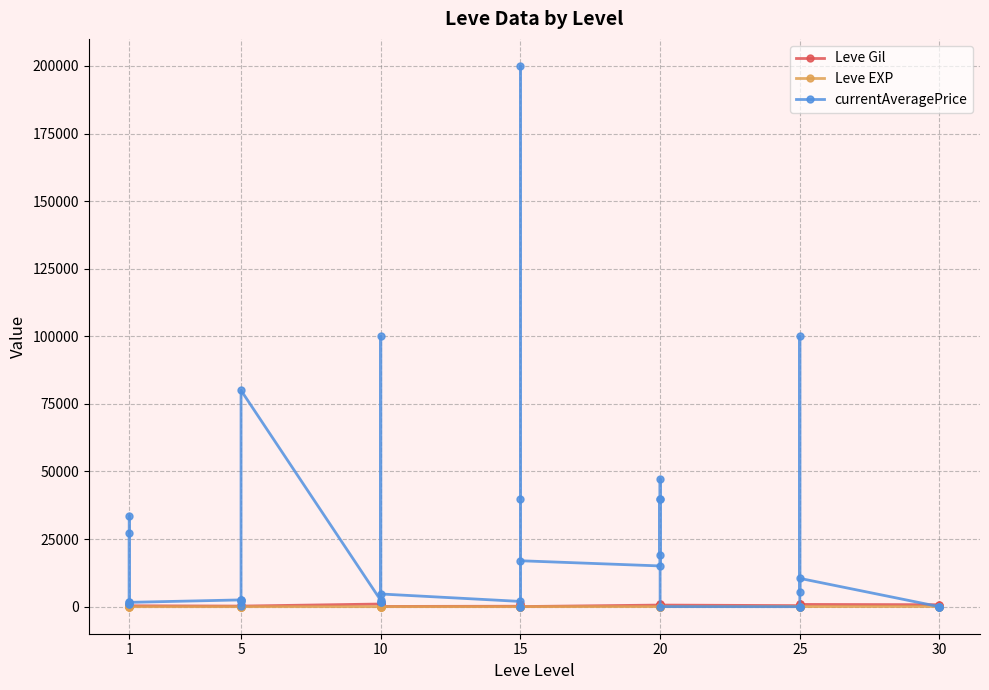

Which series ends up on top after the final intersection of Leve Gil and Leve EXP?

Leve Gil